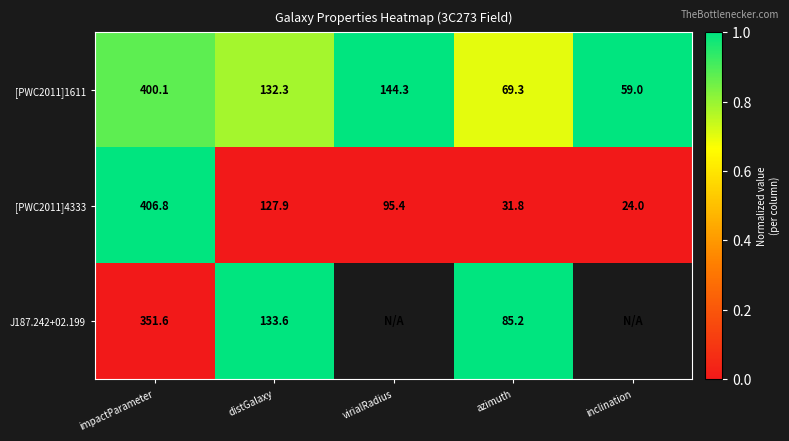

At how many categories does at least one series exceed 0?

5